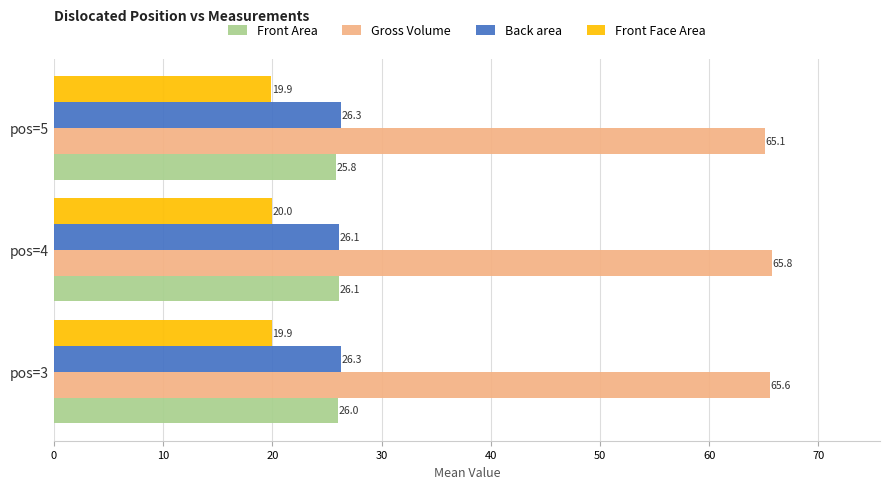

Count the number of categories in the chart.

3